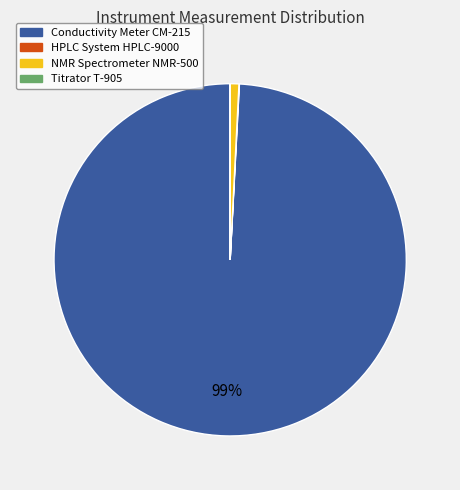

What is the majority slice?

Conductivity Meter CM-215